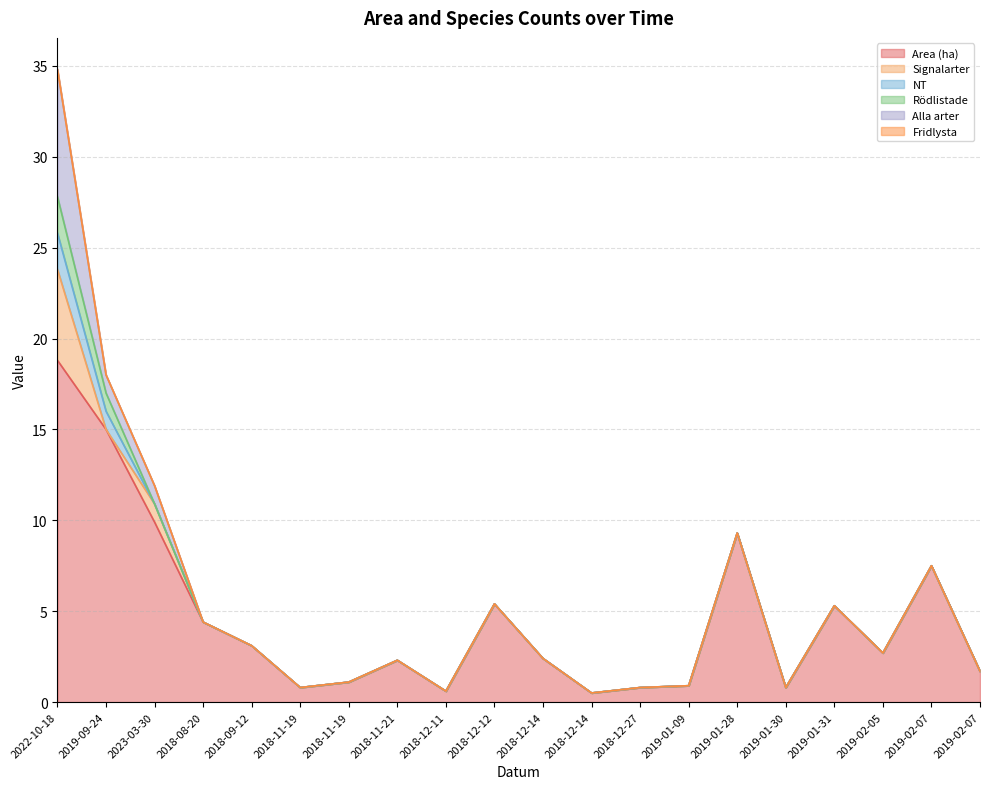

Does the chart display data point markers on the line(s)?

No